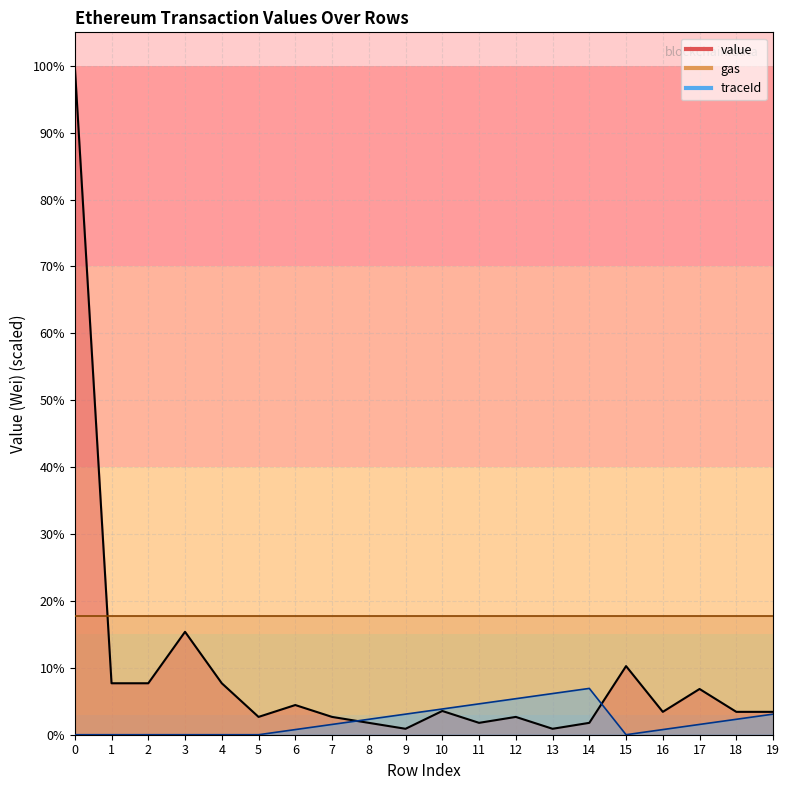

Is it true that traceId equals 2.0 at 17?

True